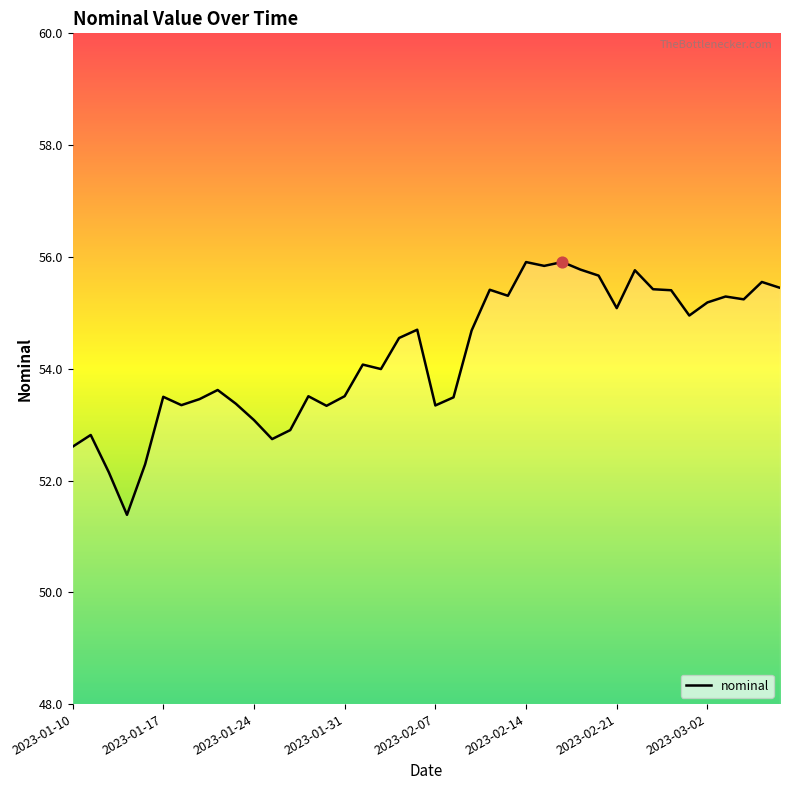

What is the minimum value shown in the chart?

51.4